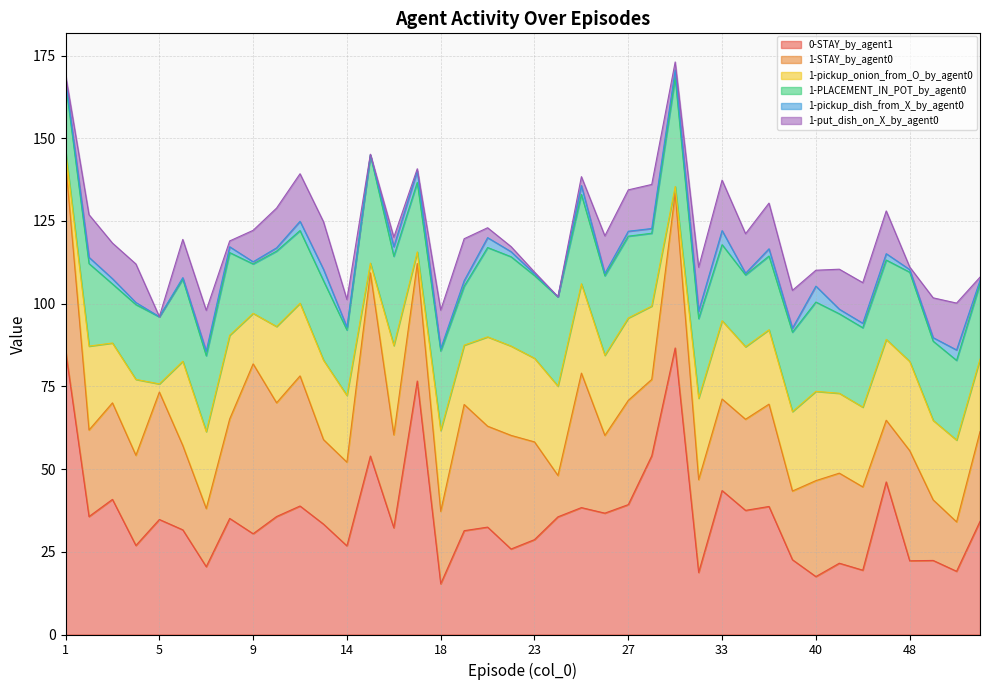

Between which two adjacent categories do 1-pickup_dish_from_X_by_agent0 and 1-pickup_onion_from_O_by_agent0 first intersect?

28 and 30